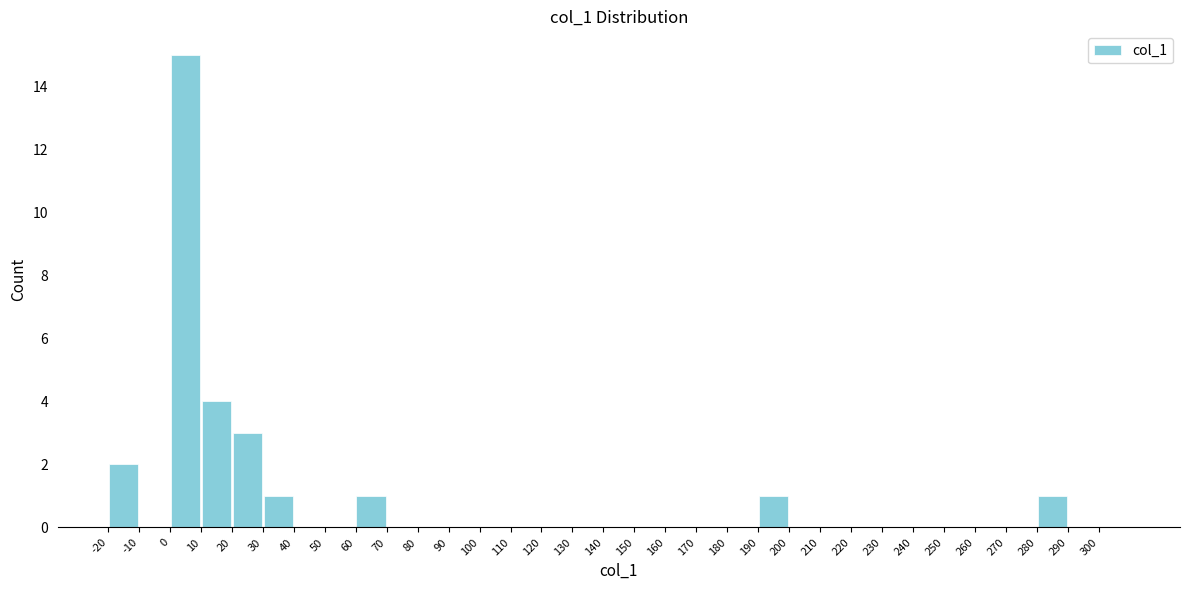

Over which range of the x-axis is the bar tallest?

0 to 10